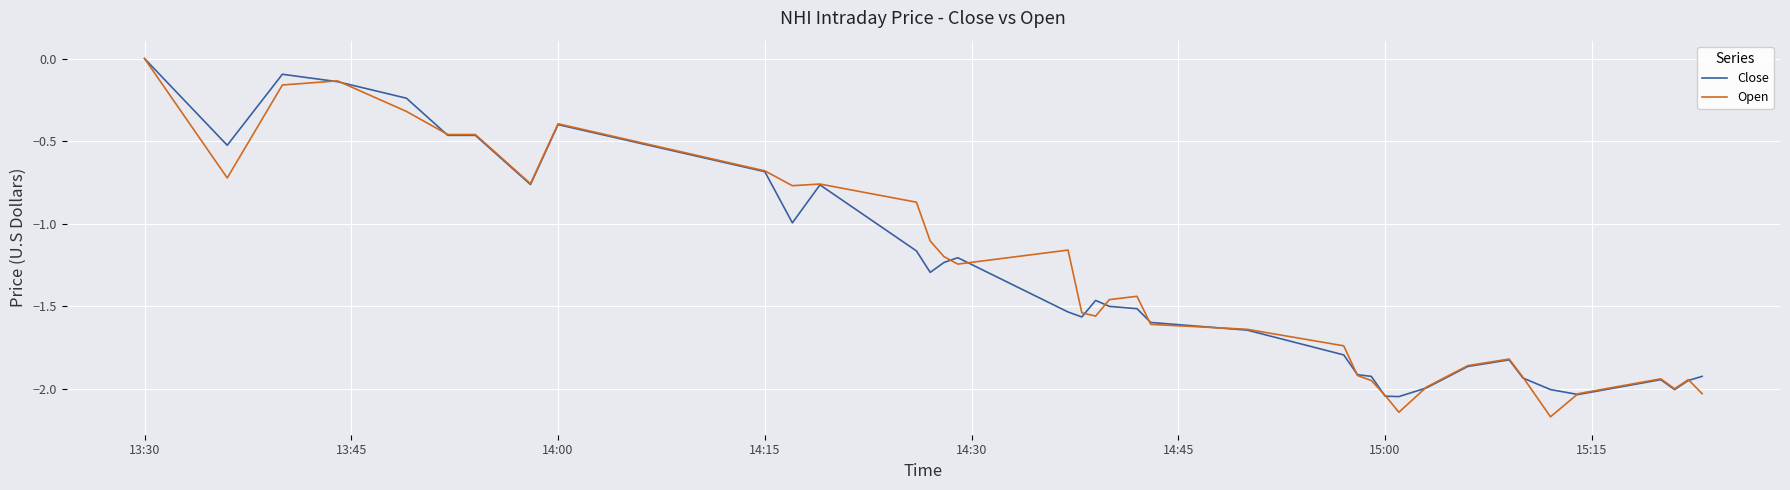

Which series has the widest spread of values?

Open